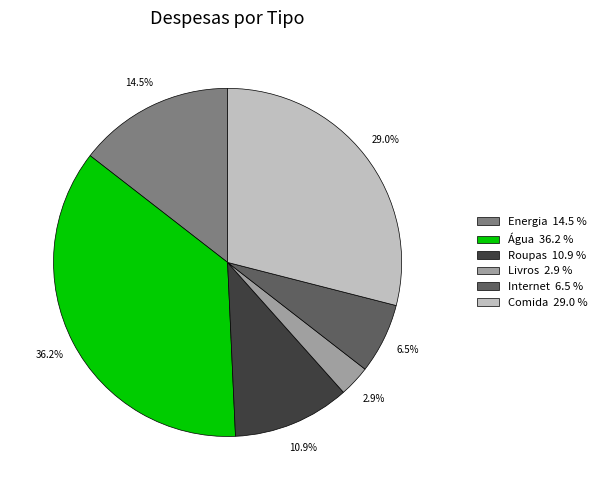

Which has a higher value, Comida 29.0 % or Energia 14.5 %?

Comida 29.0 %